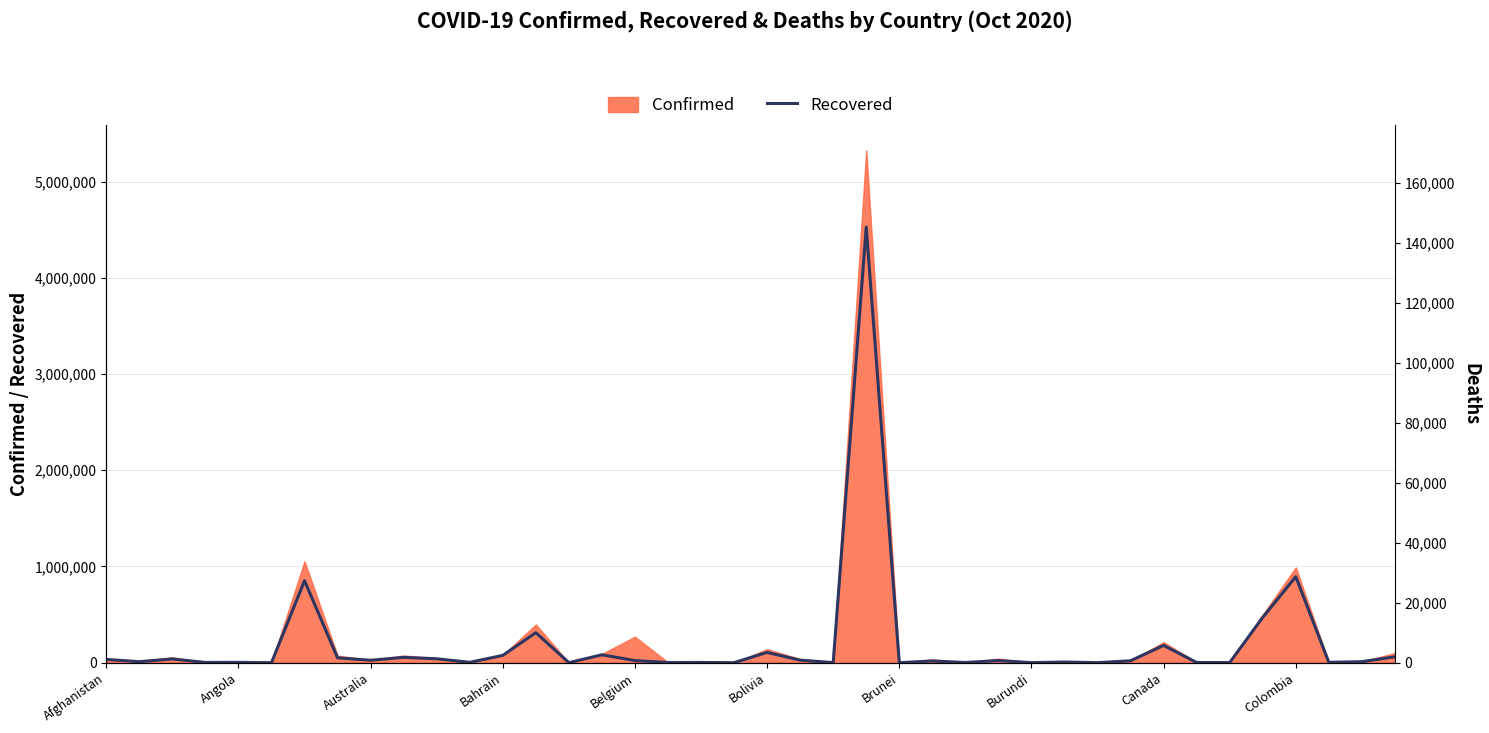

Reading left to right, transcribe all the data shown in this chart.

34010	10466	38788	2729	3305	107	851854	50276	25169	55195	40831	3705	75840	312065	207	82136	22213	1826	2330	306	106950	26260	927	4526393	143	17833	1869	22445	497	6940	280	20117	179596	1924	1223	471166	893712	3887	10379	61162